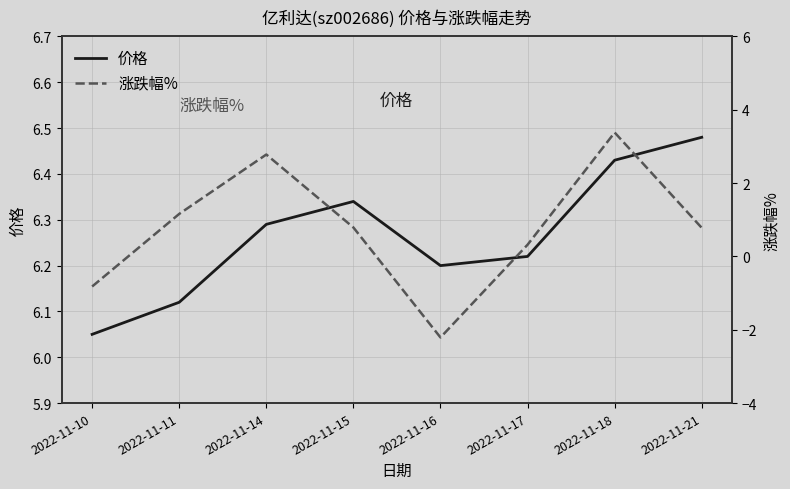

True or false: 涨跌幅% and 价格 intersect in this chart.

False